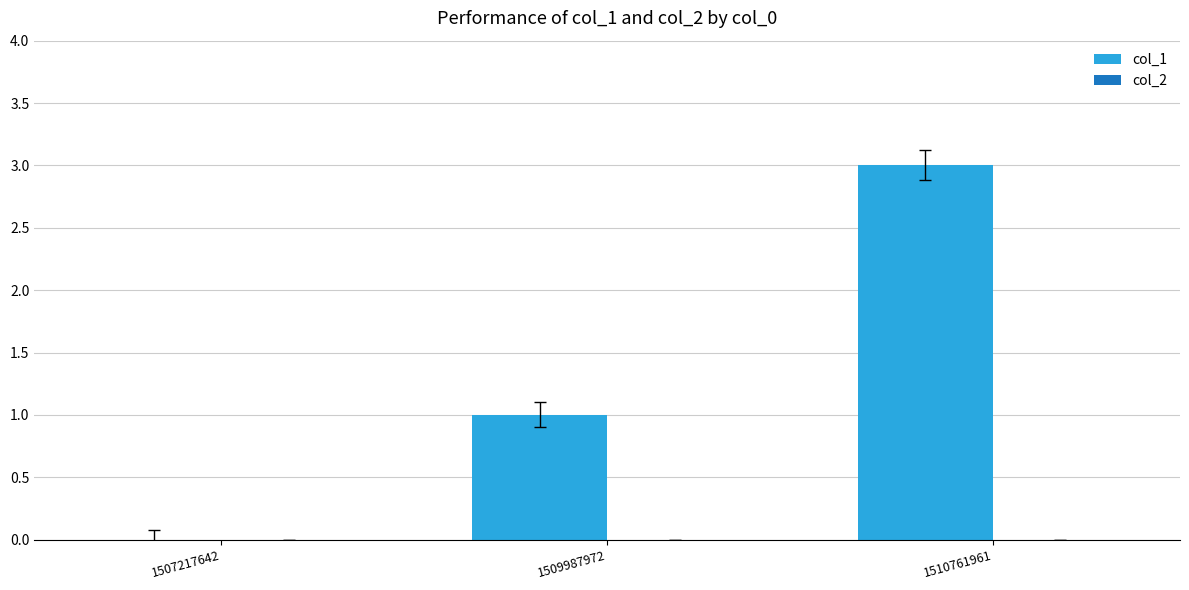

What is the greatest value displayed?

3